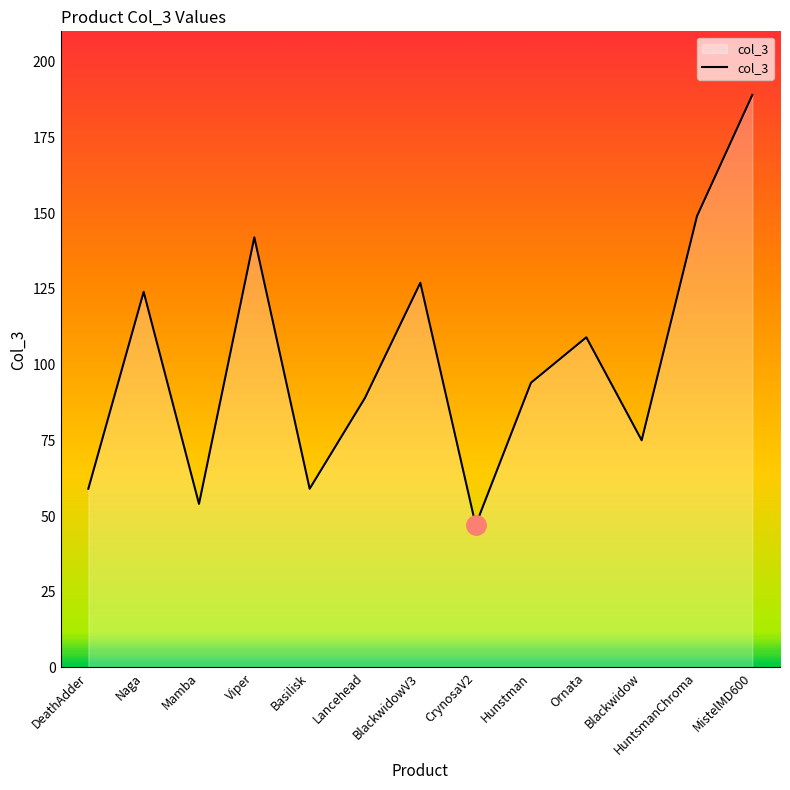

Reading left to right, what are all the values shown in this chart?

59	124	54	142	59	89	127	47	94	109	75	149	189